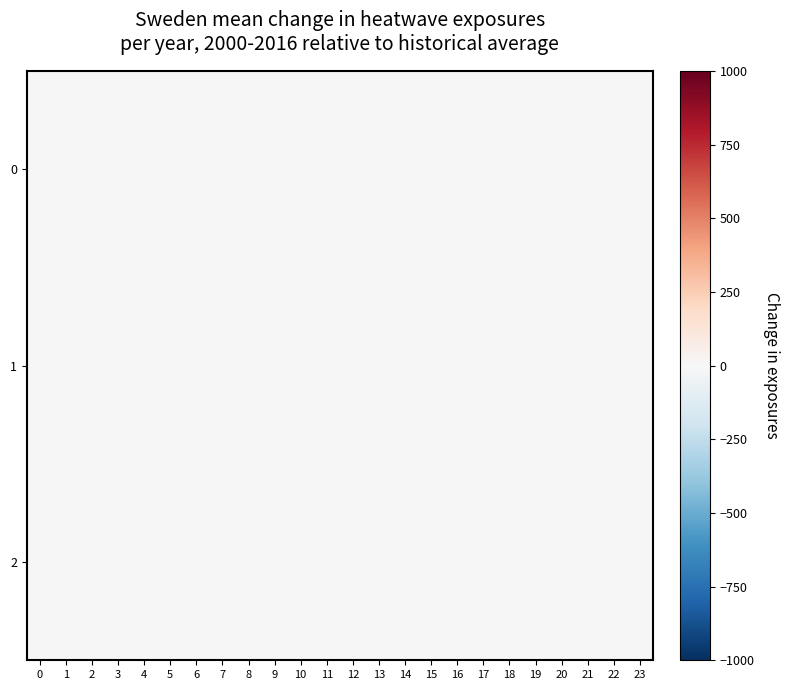

Reading left to right, what are all the values shown in this chart?

0: 0=0.0	1=0.0	2=0.0	3=0.0	4=0.0	5=0.0	6=0.0	7=0.0	8=0.0	9=0.0	10=0.0	11=0.0	12=0.0	13=0.0	14=0.0	15=0.0	16=0.0	17=0.0	18=0.7	19=0.0	20=0.0	21=0.0	22=0.0	23=0.0
1: 0=0.0	1=0.0	2=0.0	3=0.0	4=0.0	5=0.0	6=0.0	7=0.0	8=0.0	9=0.0	10=0.0	11=0.0	12=0.0	13=0.0	14=0.0	15=0.0	16=0.0	17=0.0	18=0.0	19=0.0	20=0.0	21=0.0	22=0.0	23=0.0
2: 0=0.0	1=0.0	2=0.0	3=0.0	4=0.0	5=0.0	6=0.0	7=0.0	8=0.0	9=0.0	10=0.0	11=0.0	12=0.0	13=0.0	14=0.0	15=0.0	16=0.0	17=0.0	18=0.0	19=0.0	20=0.0	21=0.0	22=0.0	23=0.0